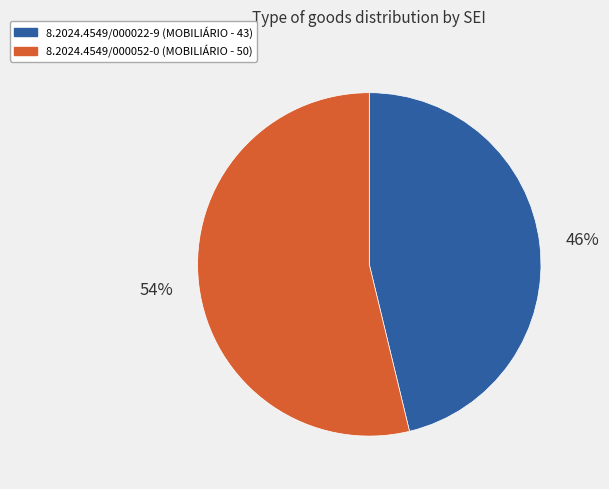

Rank the categories by value from highest to lowest.

8.2024.4549/000052-0, 8.2024.4549/000022-9